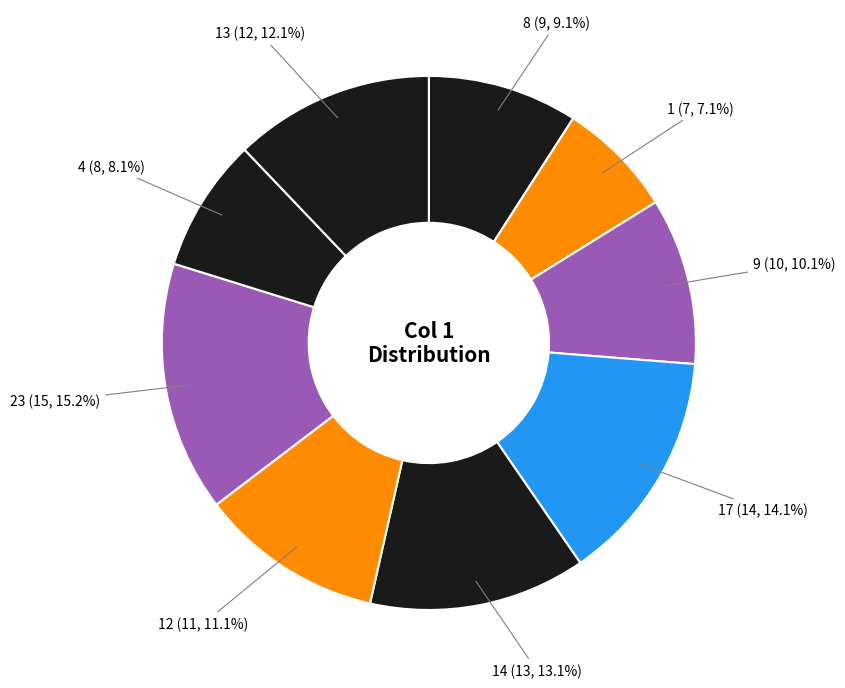

Is it true that 13 is 12% of the pie?

True